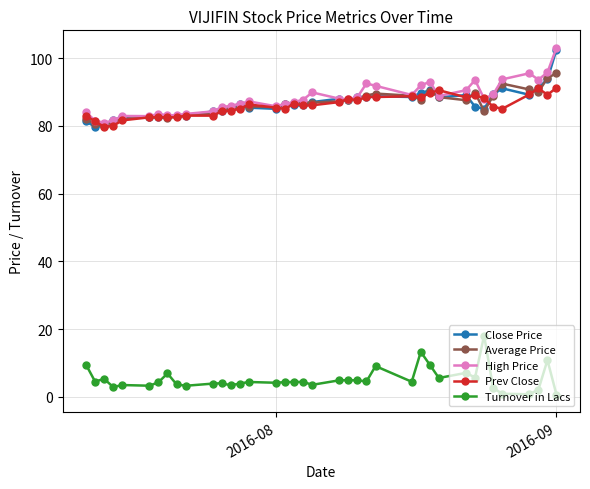

True or false: Turnover in Lacs and Prev Close cross at least once.

False